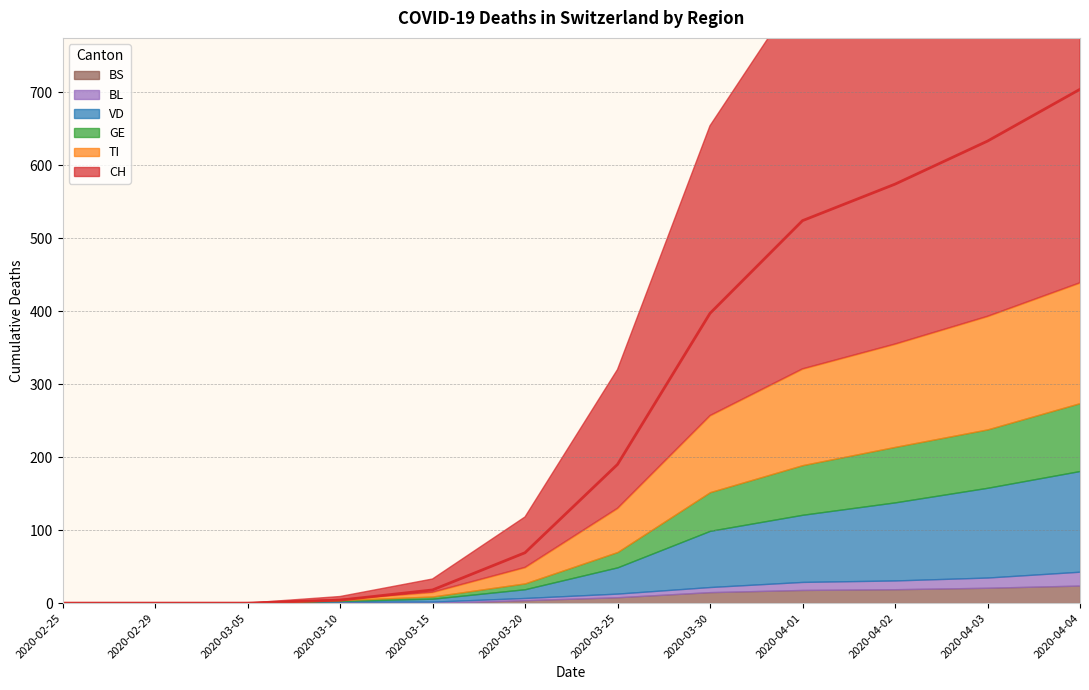

What is the difference between the highest and lowest values at 2020-04-02?

987.5